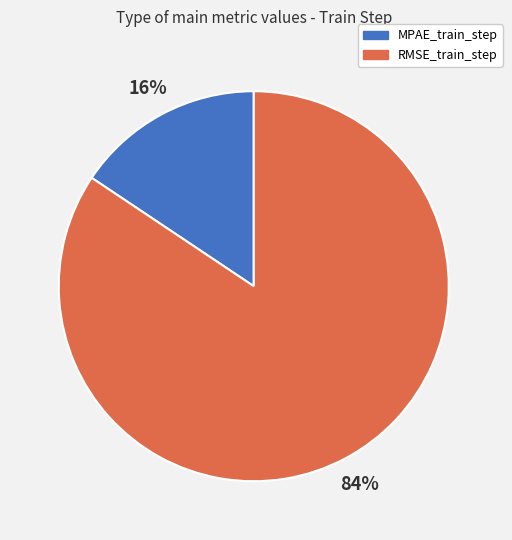

True or false: MPAE_train_step accounts for 16% of the total.

True